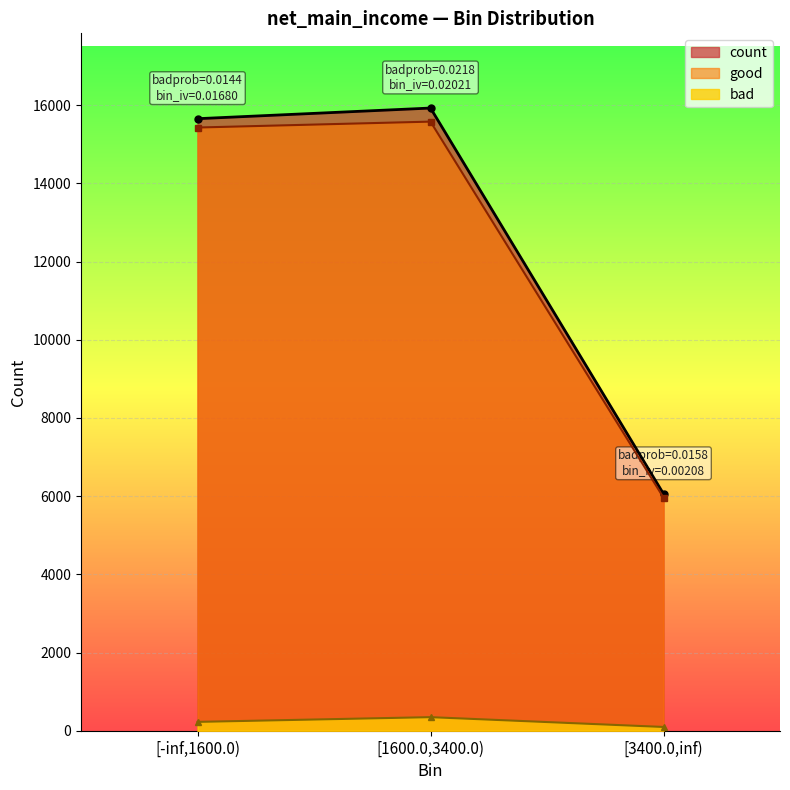

The count series shows 8176 at [1600.0,3400.0). True or false?

False